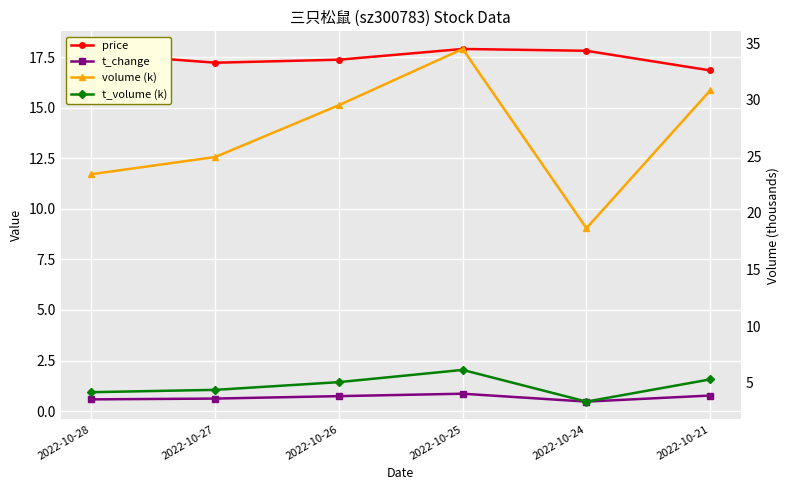

True or false: t_change and t_volume (k) intersect in this chart.

False